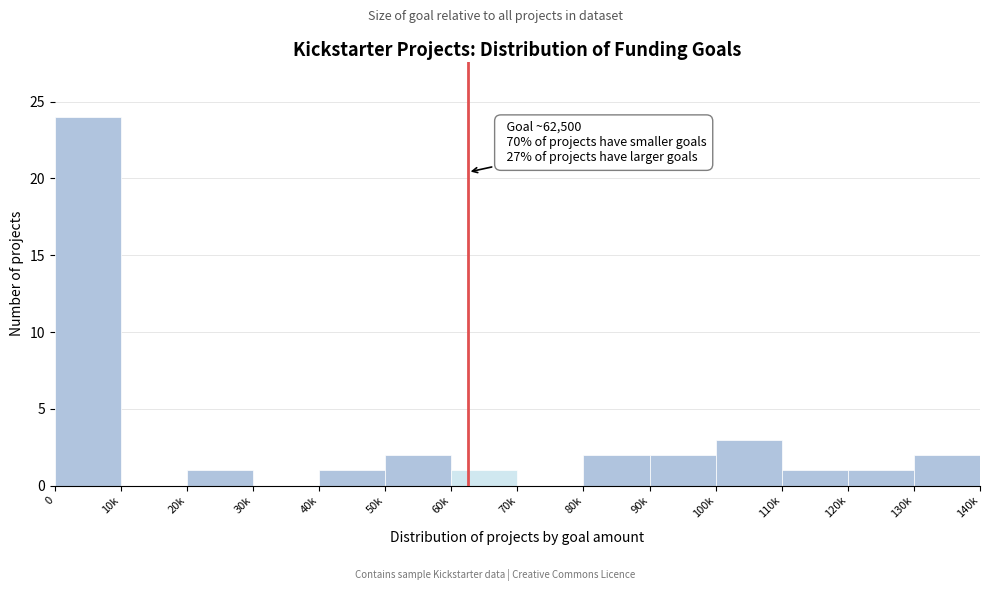

Reading right to left, extract all data points from this chart.

130k=2	120k=1	110k=1	100k=3	90k=2	80k=2	70k=0	60k=1	50k=2	40k=1	30k=0	20k=1	10k=0	0=24